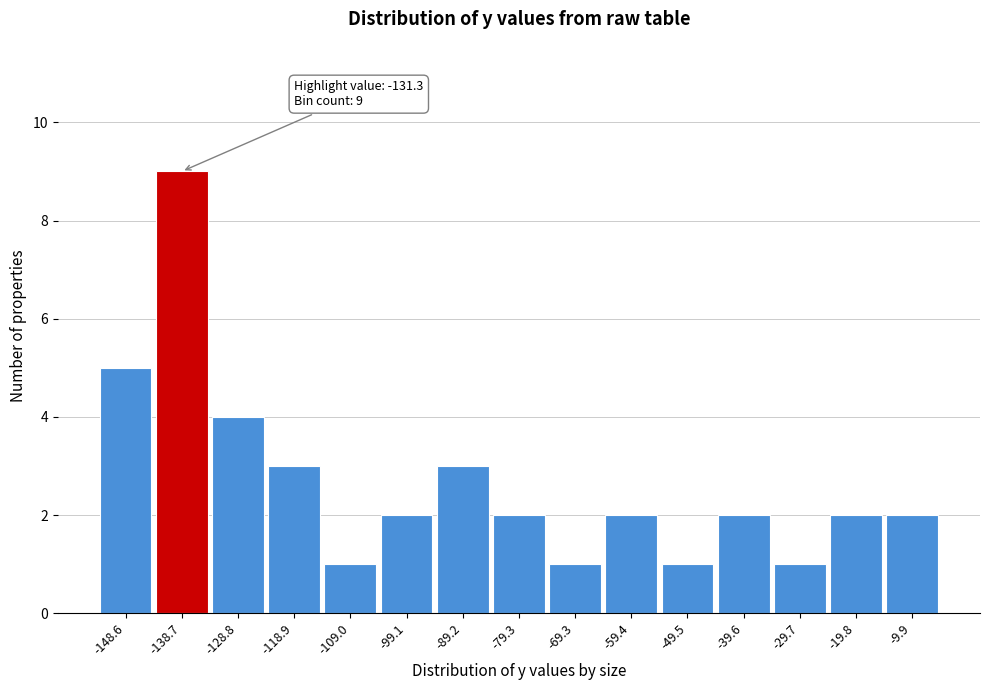

Reading left to right, extract all data points from this chart.

5	9	4	3	1	2	3	2	1	2	1	2	1	2	2